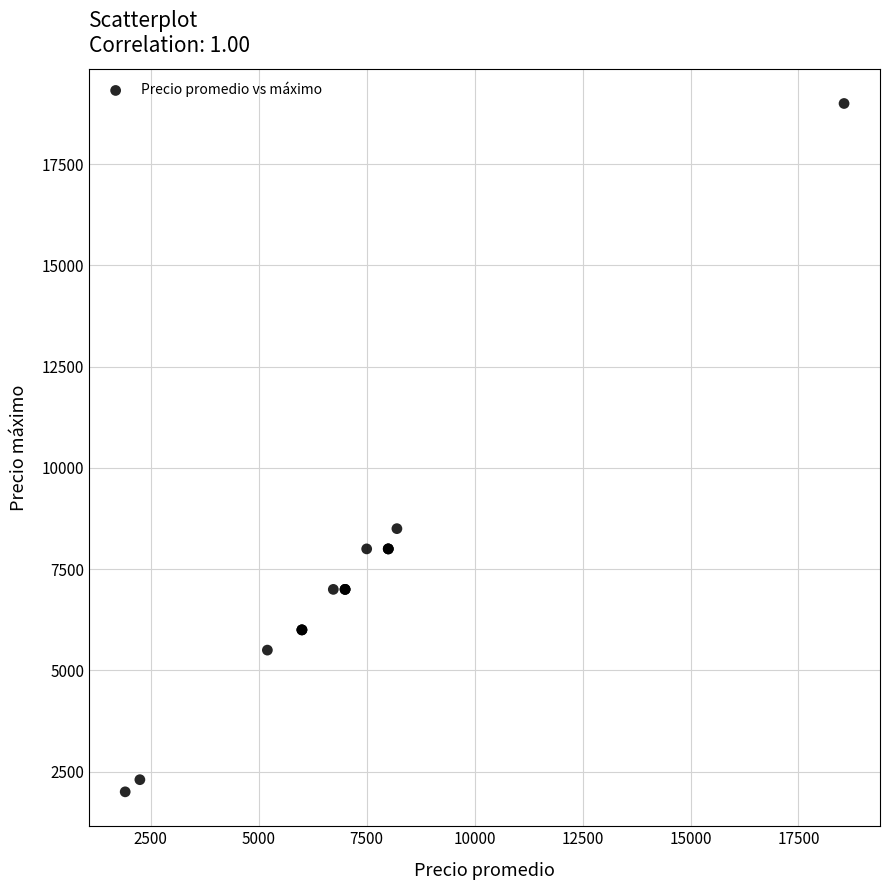

What Y value in the scatter plot is closest to 10500?

8500